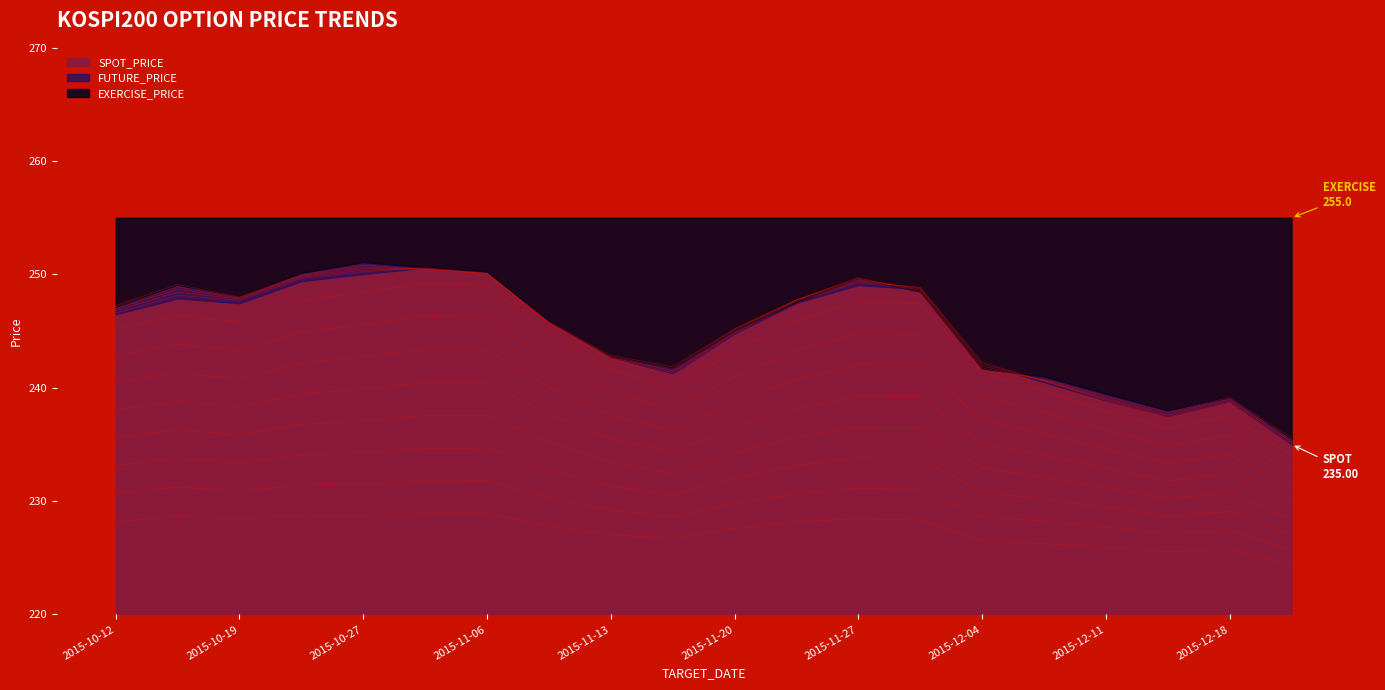

Which has a higher value, 2015-12-15 or 2015-11-20?

2015-11-20